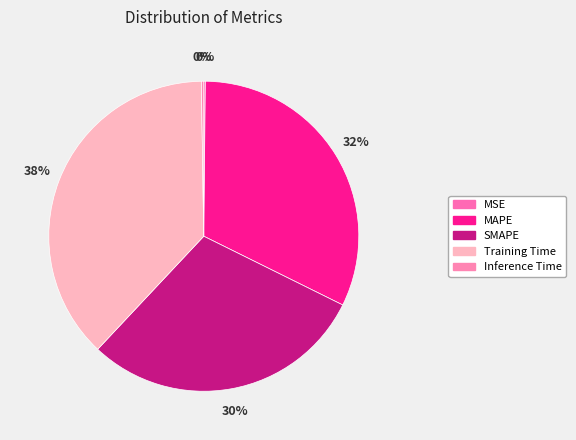

Is there a majority slice in this chart?

No